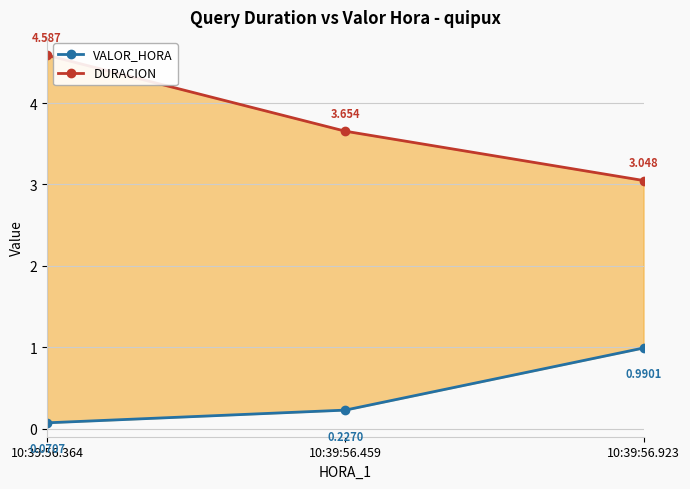

Is the value of DURACION at 10:39:56.364 greater than the value of VALOR_HORA at 10:39:56.923?

Yes